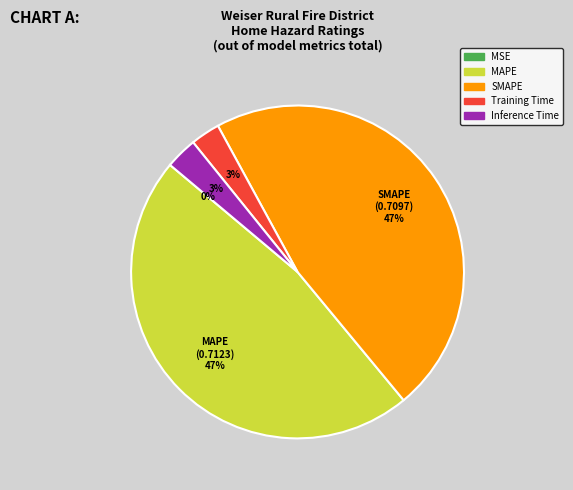

Combined, do Training Time and Inference Time account for over 50%?

No